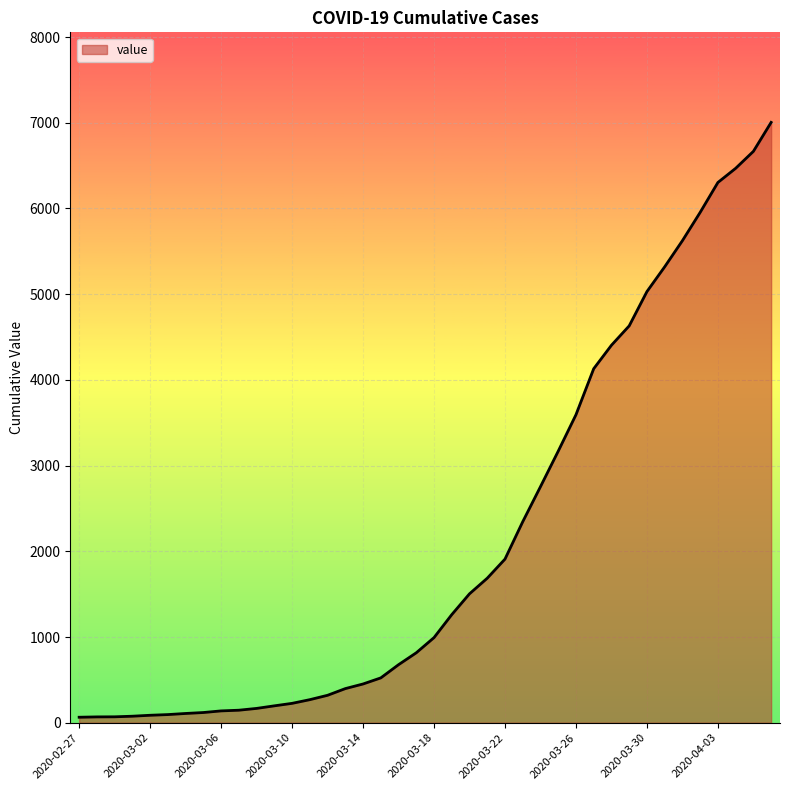

What is the difference between the maximum and minimum values?

6940